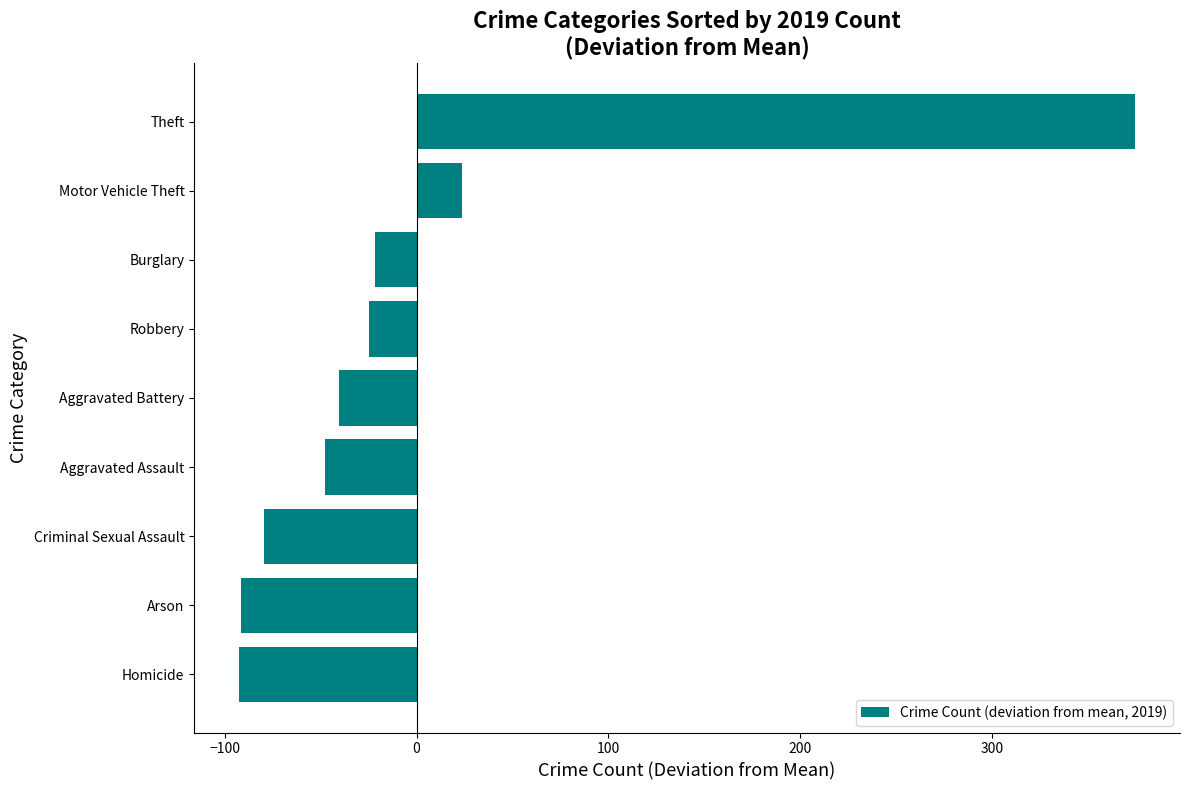

Read the value at Robbery.

-24.6